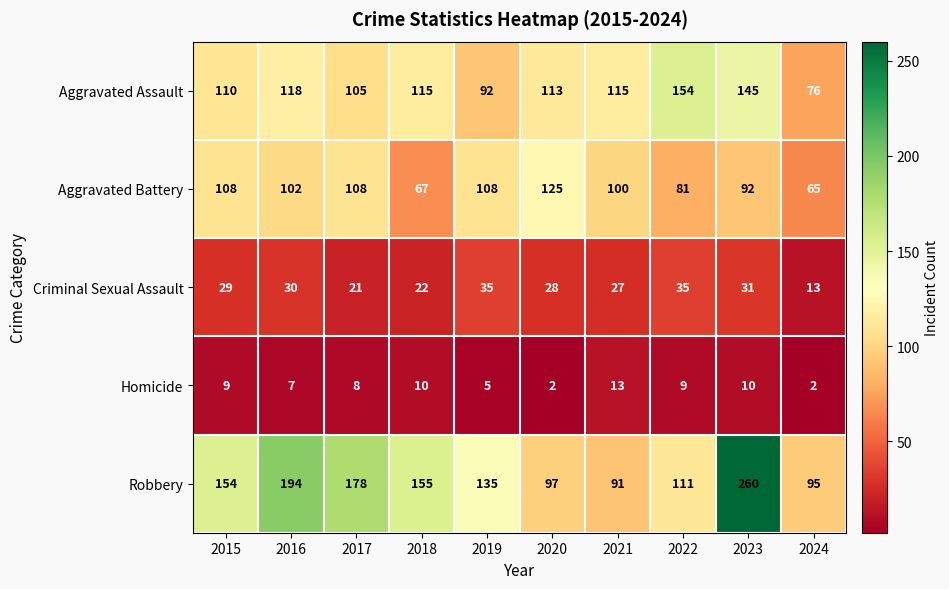

At which category does the chart reach its peak across all series?

2023